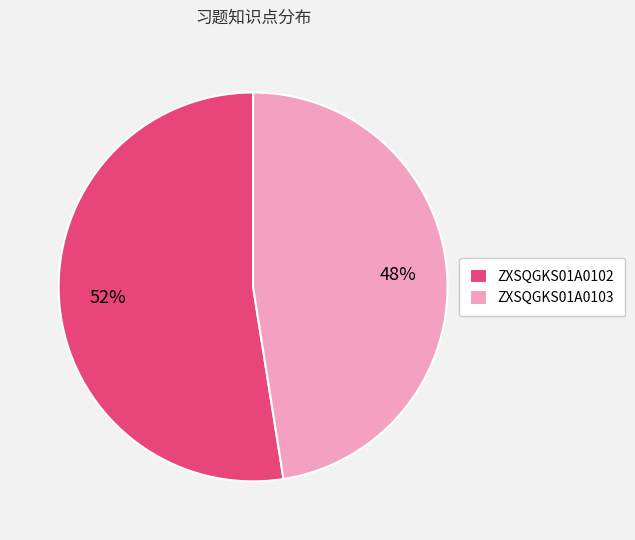

Count the number of slices in the pie.

2